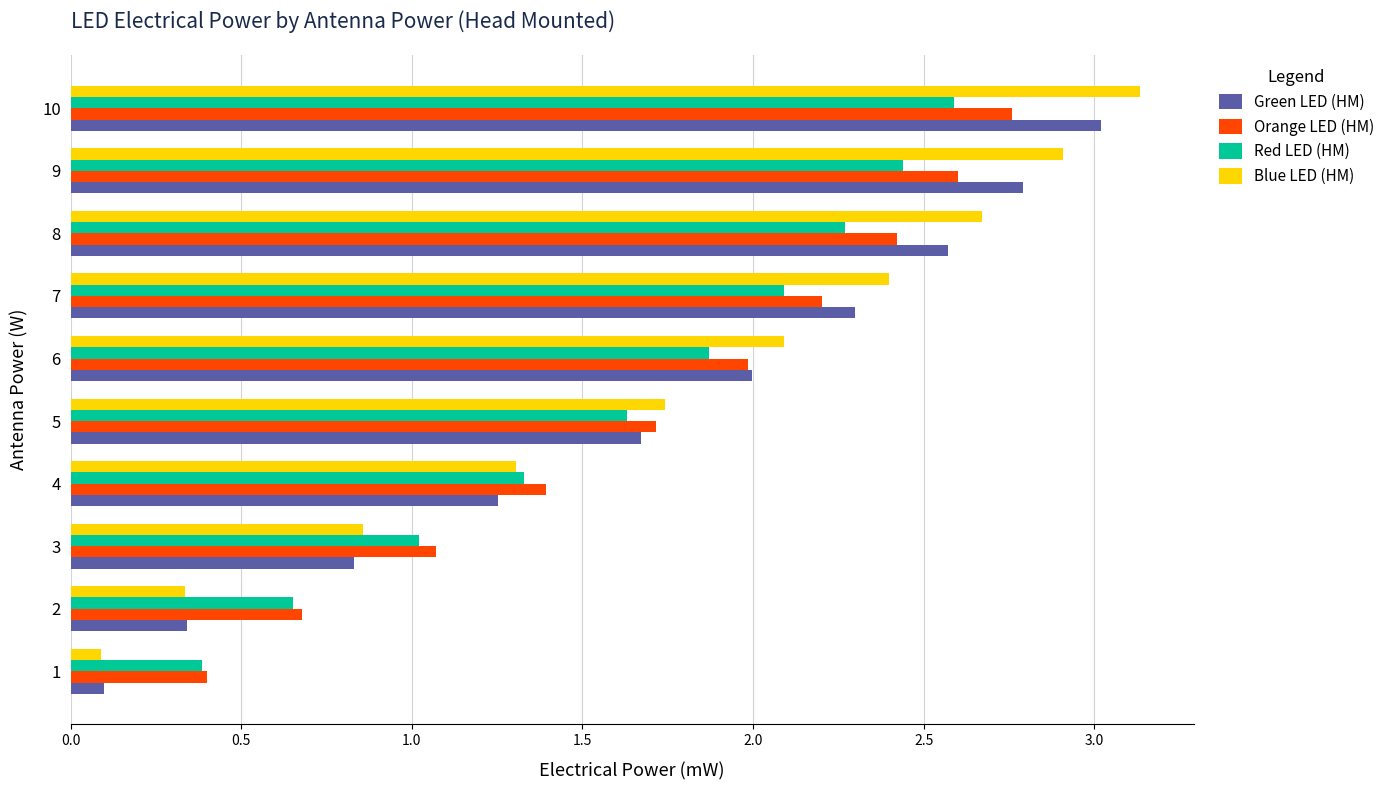

What is the sum of all Blue LED (HM) values?

17.5